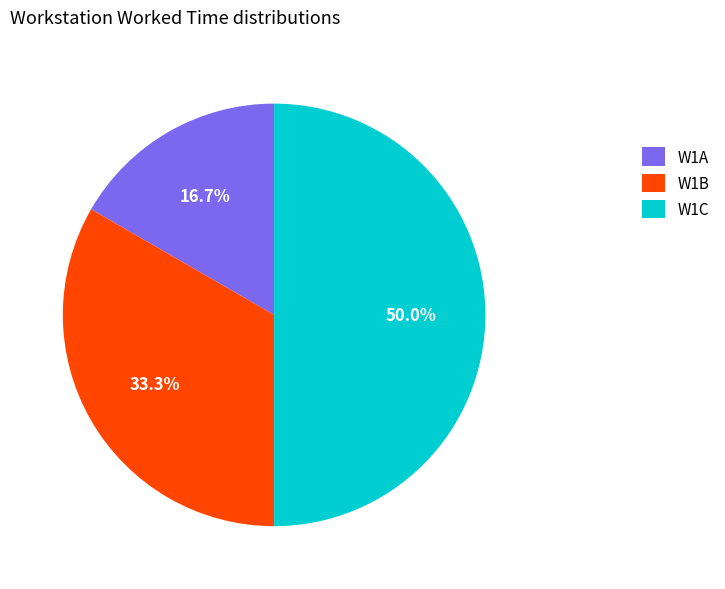

What percentage is NOT represented by W1C?

50.0%